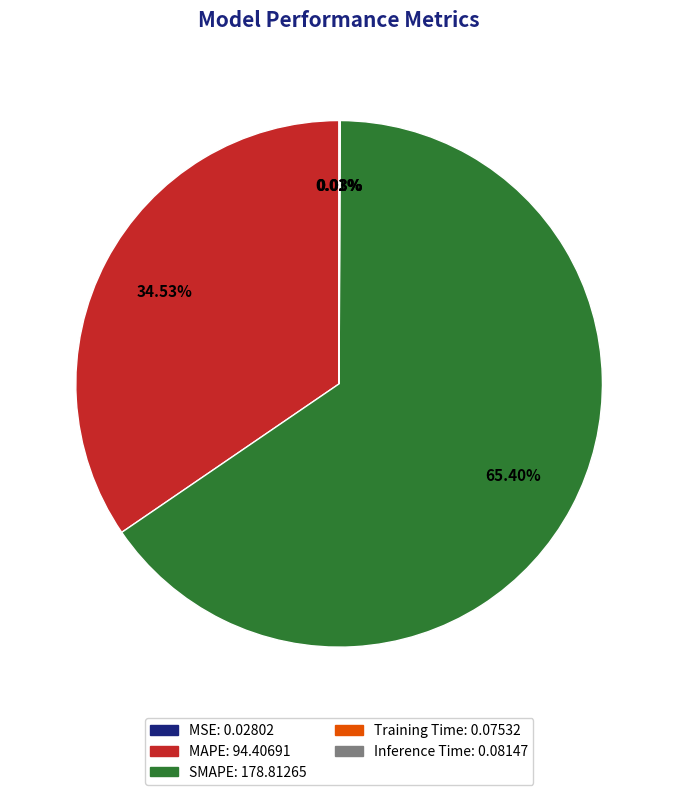

Which category has the biggest portion of the pie?

SMAPE